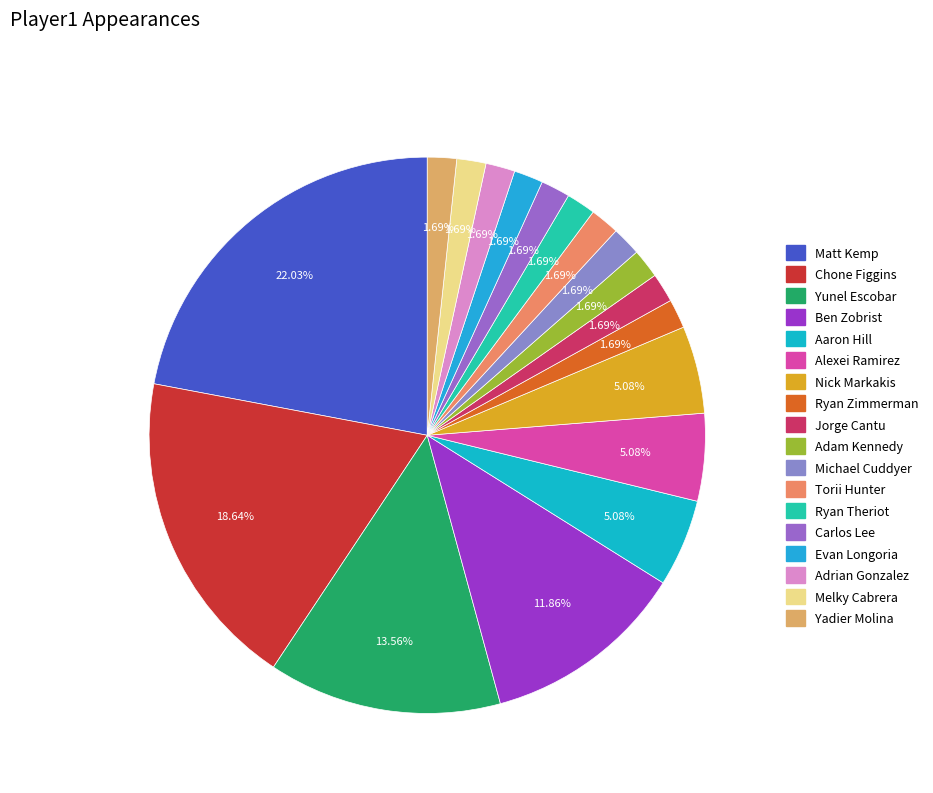

Count the number of slices in the pie.

18